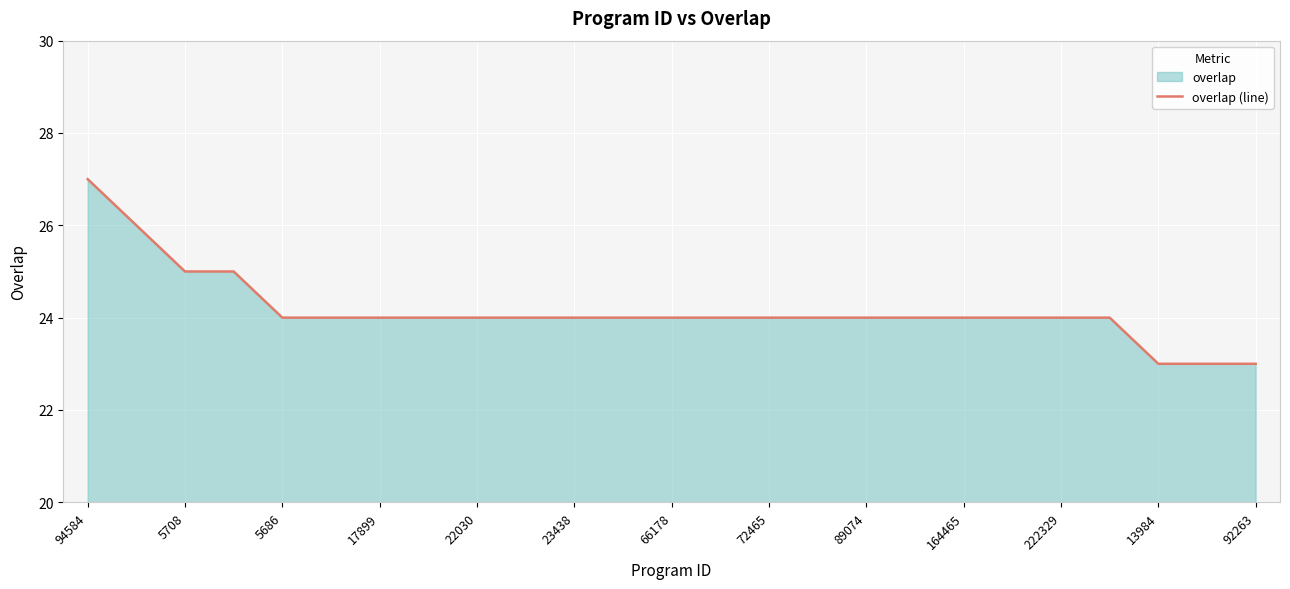

Which has a higher value, 13984 or 22030?

22030